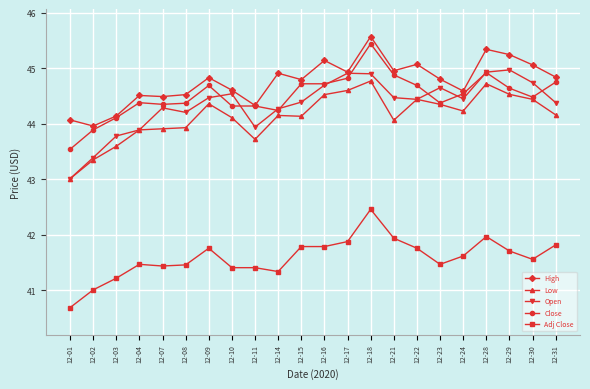

At which category does High reach its first local valley?

12-02